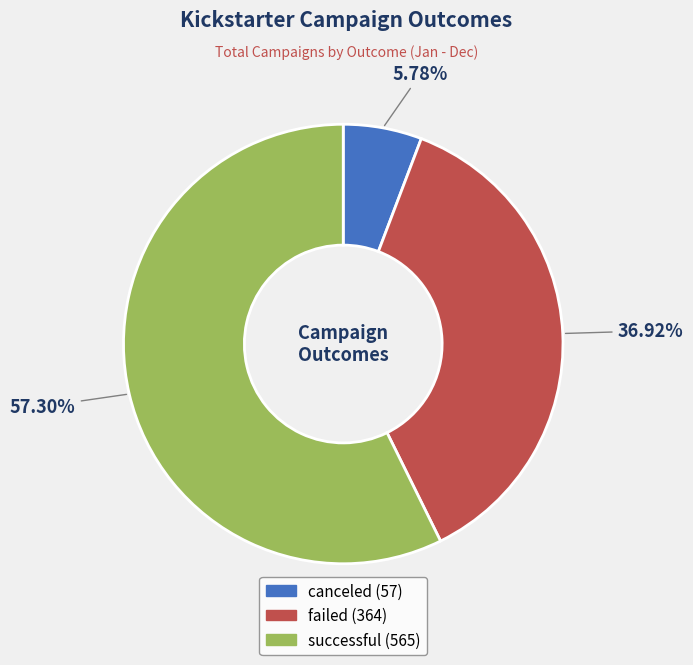

To the nearest percent, what portion does canceled represent?

6%